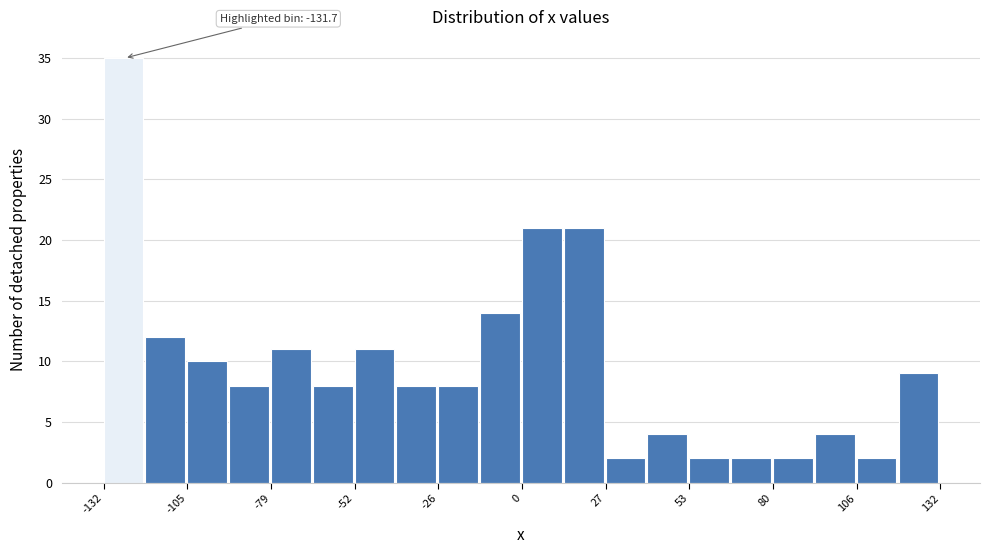

Read against the x-axis, roughly where is the centre of the tallest bar?

-125